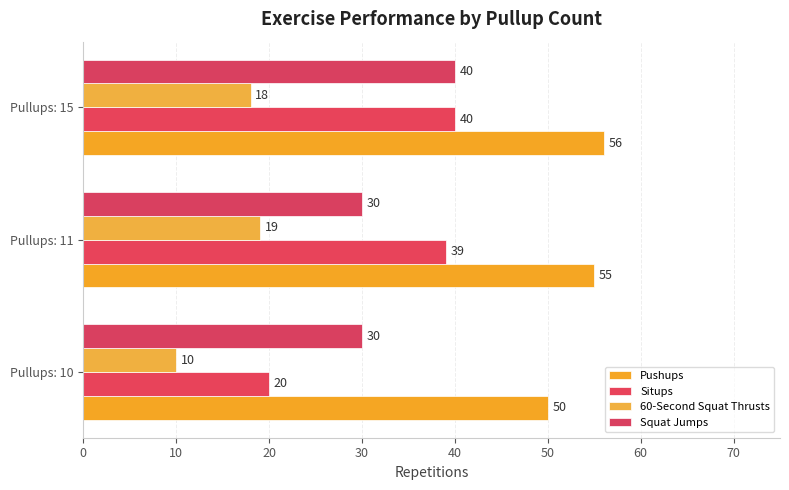

How many data points in Pushups are less than 55?

1